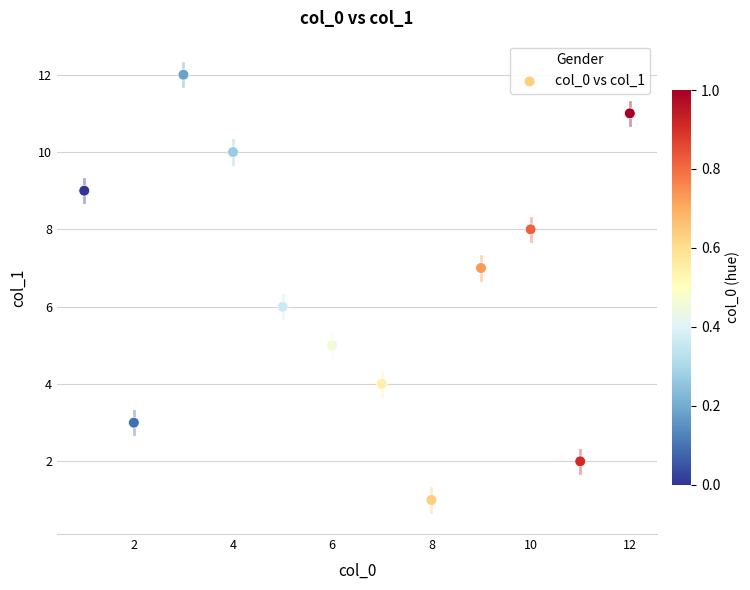

What is the range of Y values (max minus min)?

11